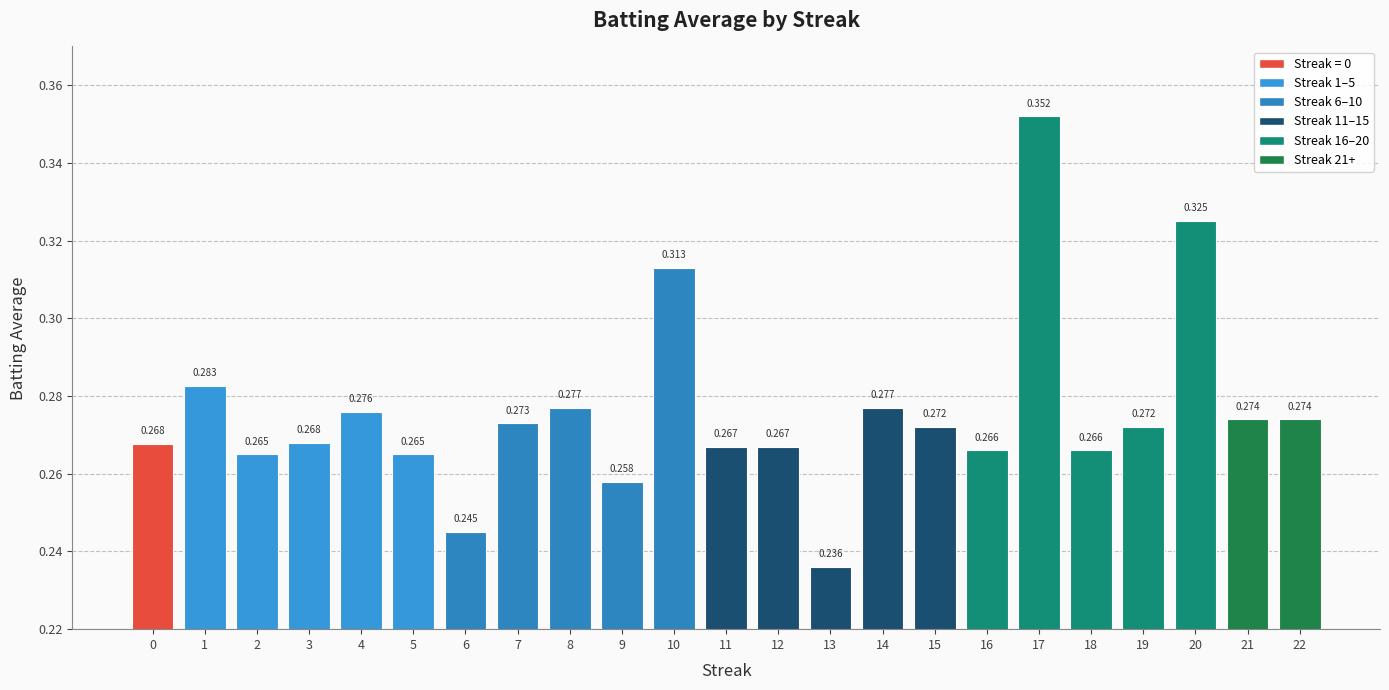

What is the sum of the values at 8 and 3?

0.5